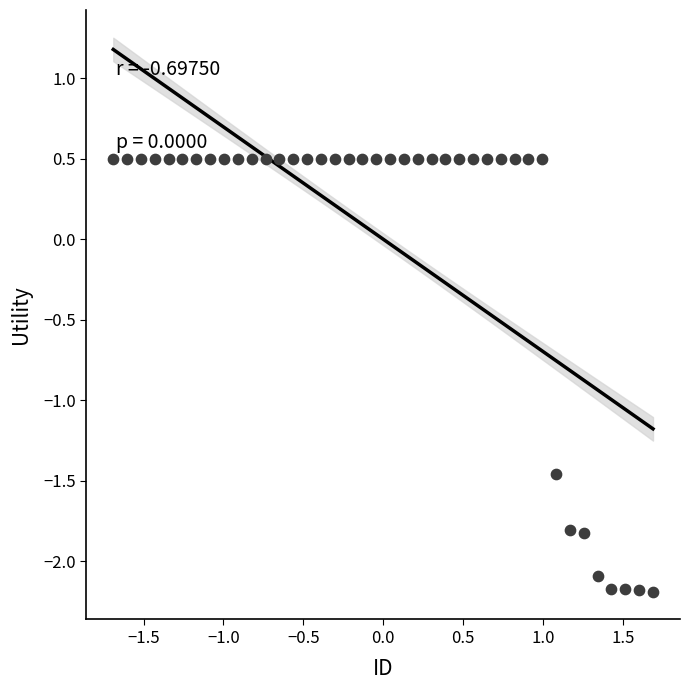

What is the range of Y values (max minus min)?

2.7